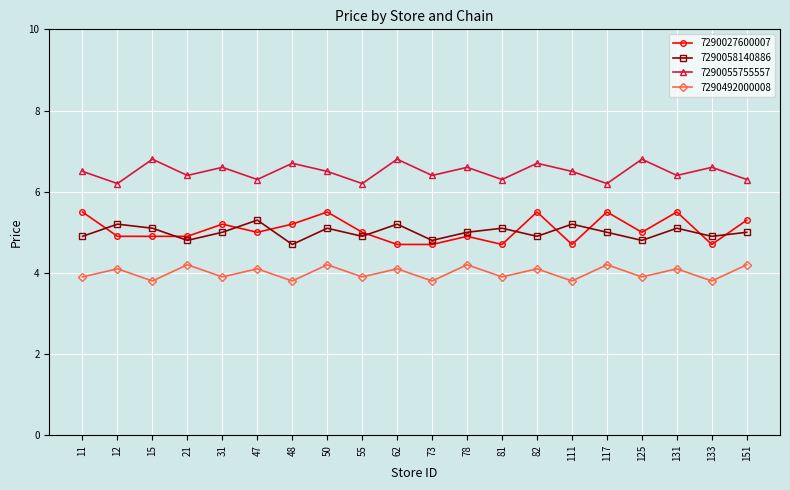

Reading left to right, transcribe all the data shown in this chart.

7290027600007: 5.5	4.9	4.9	4.9	5.2	5.0	5.2	5.5	5.0	4.7	4.7	4.9	4.7	5.5	4.7	5.5	5.0	5.5	4.7	5.3
7290058140886: 4.9	5.2	5.1	4.8	5.0	5.3	4.7	5.1	4.9	5.2	4.8	5.0	5.1	4.9	5.2	5.0	4.8	5.1	4.9	5.0
7290055755557: 6.5	6.2	6.8	6.4	6.6	6.3	6.7	6.5	6.2	6.8	6.4	6.6	6.3	6.7	6.5	6.2	6.8	6.4	6.6	6.3
7290492000008: 3.9	4.1	3.8	4.2	3.9	4.1	3.8	4.2	3.9	4.1	3.8	4.2	3.9	4.1	3.8	4.2	3.9	4.1	3.8	4.2